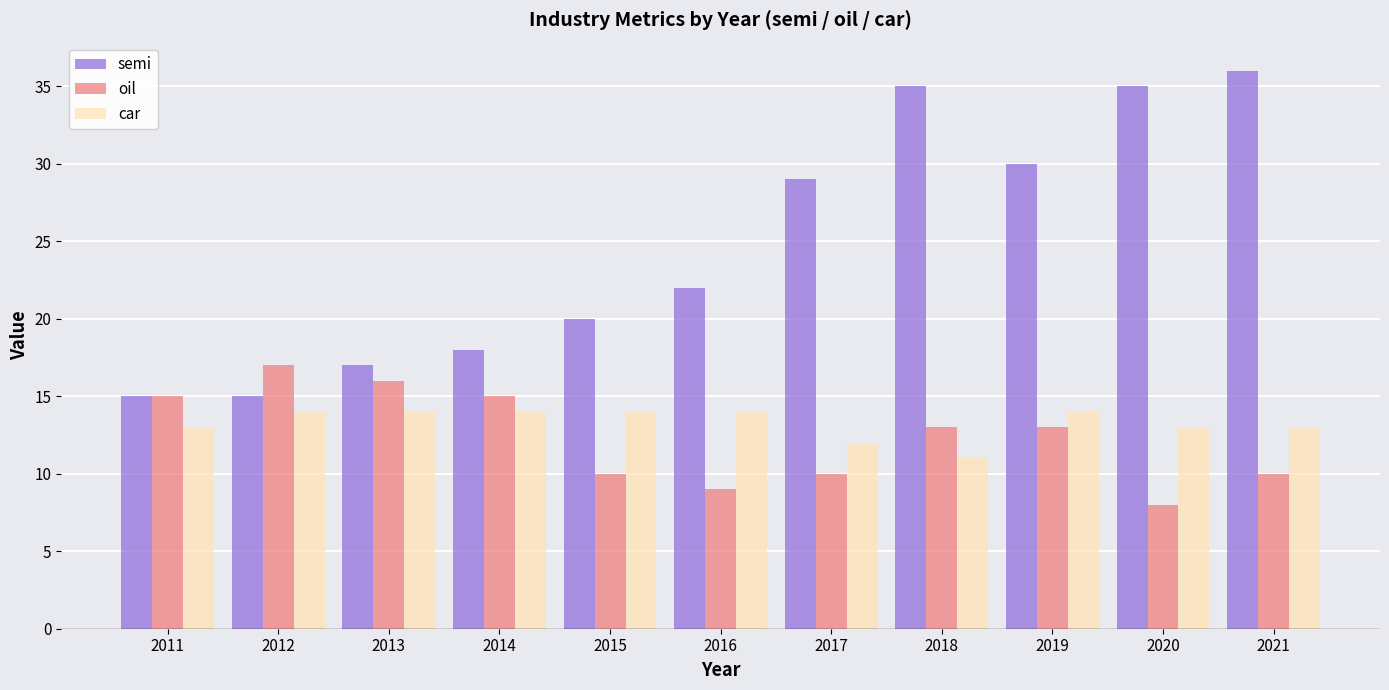

Reading left to right, extract all data points from this chart.

semi: 2011=15	2012=15	2013=17	2014=18	2015=20	2016=22	2017=29	2018=35	2019=30	2020=35	2021=36
oil: 2011=15	2012=17	2013=16	2014=15	2015=10	2016=9	2017=10	2018=13	2019=13	2020=8	2021=10
car: 2011=13	2012=14	2013=14	2014=14	2015=14	2016=14	2017=12	2018=11	2019=14	2020=13	2021=13